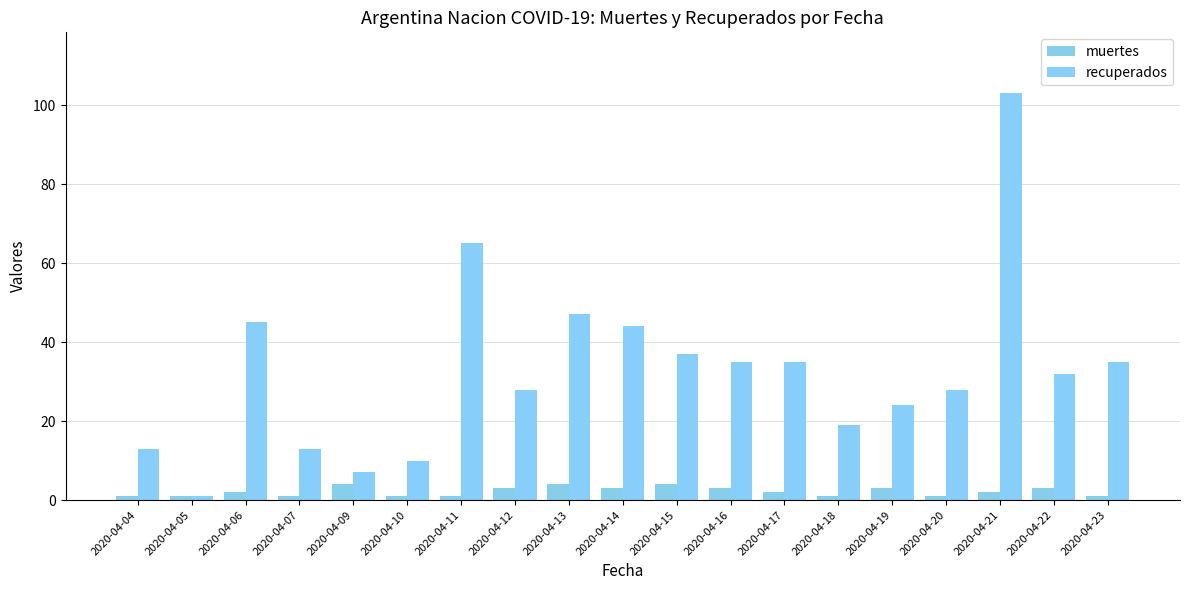

Which category has the lowest value in the recuperados series?

2020-04-05